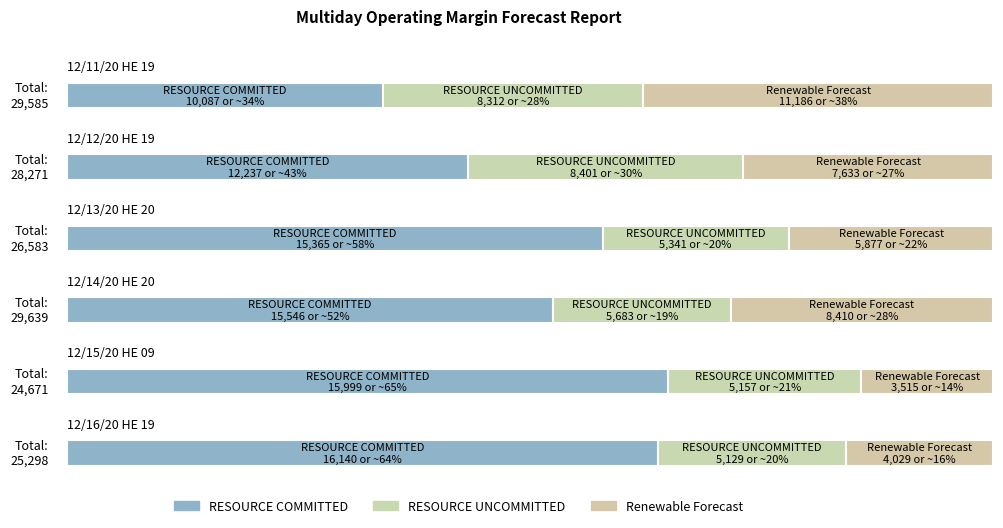

At which category is the sum across all series the highest?

12/14/20 HE 20